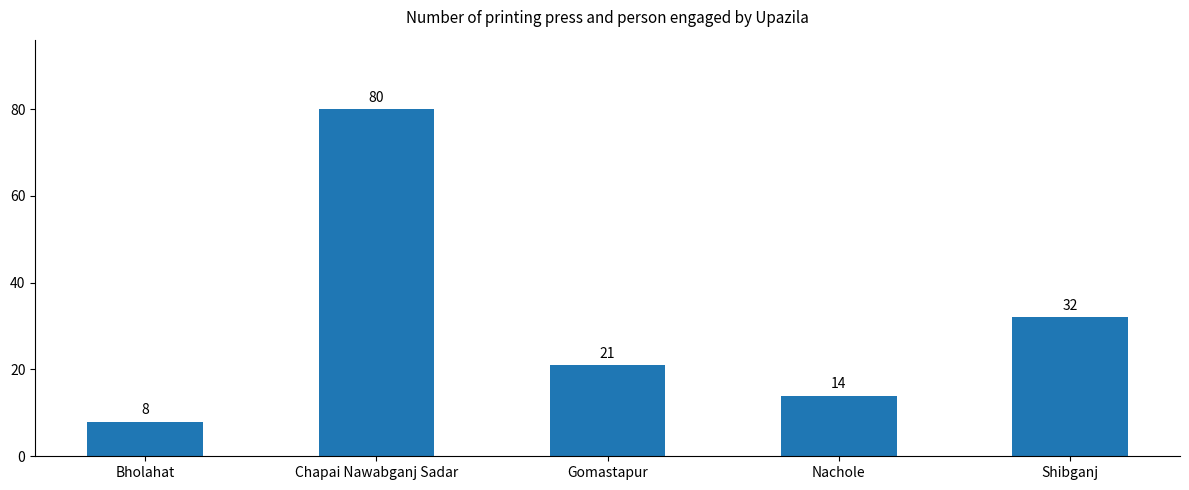

List the labels in order of value, largest first.

Chapai Nawabganj Sadar, Shibganj, Gomastapur, Nachole, Bholahat